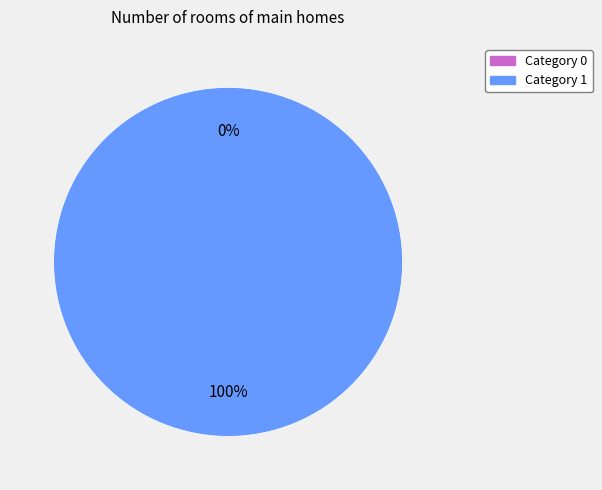

Is it true that 0 is 0% of the pie?

True